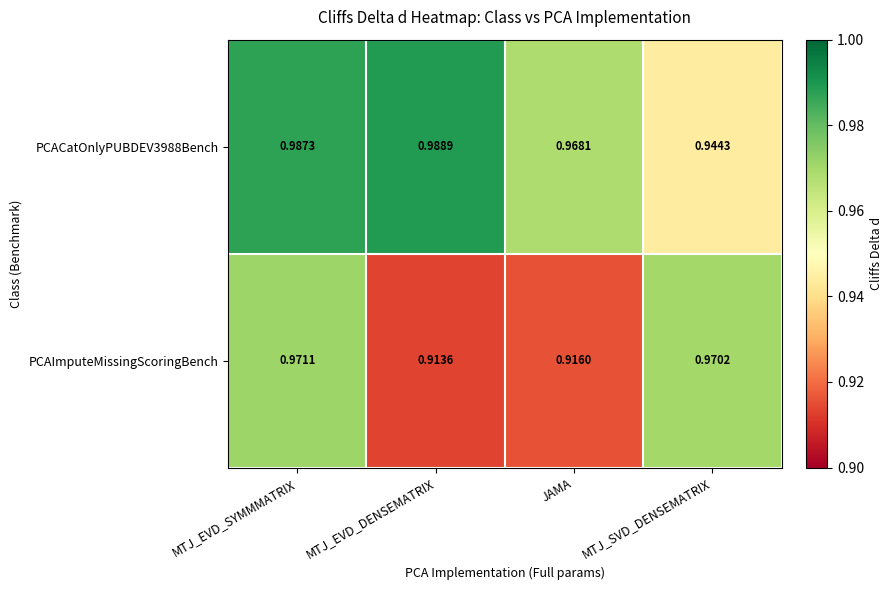

At which label is PCAImputeMissingScoringBench closest to 0?

MTJ_EVD_DENSEMATRIX